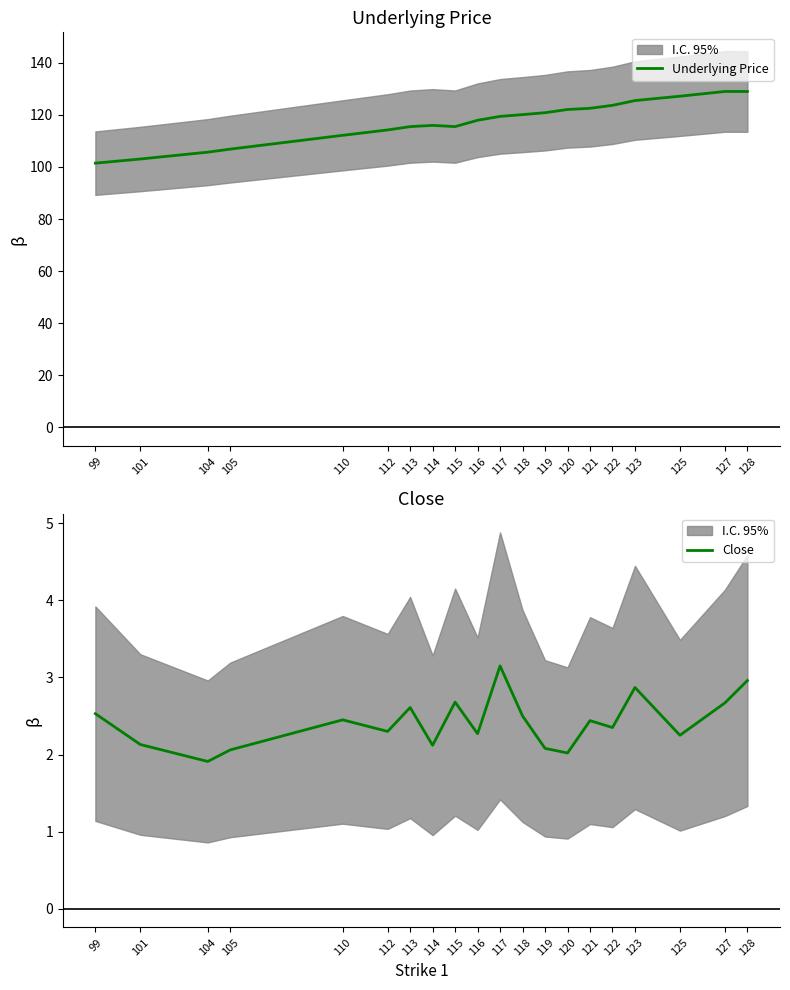

The value of Underlying Price at 128 is 129.0. True or false?

True